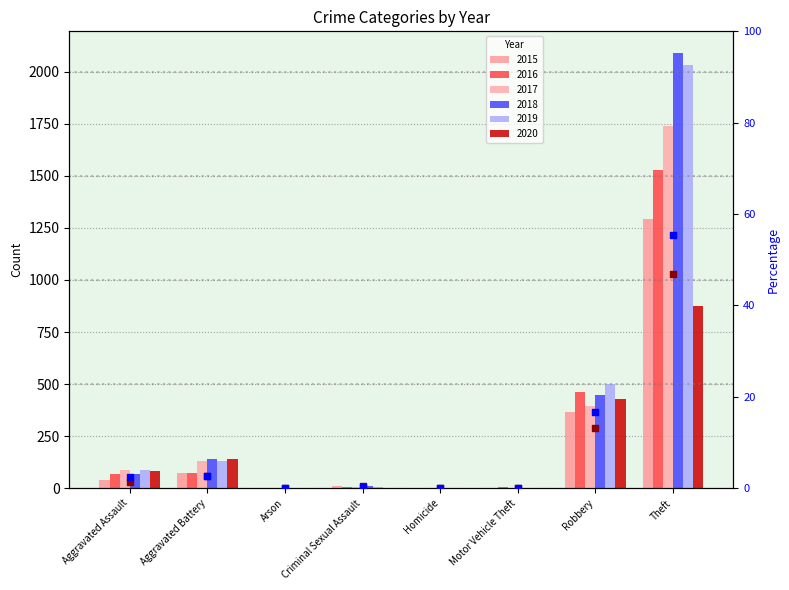

At how many categories does at least one series exceed 21?

1